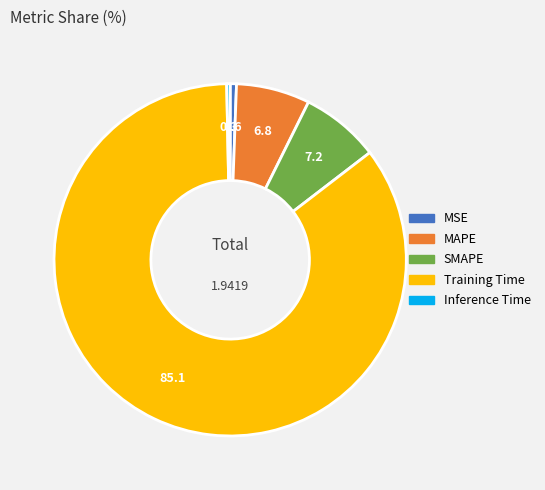

Does Training Time account for over 50% of the chart?

Yes